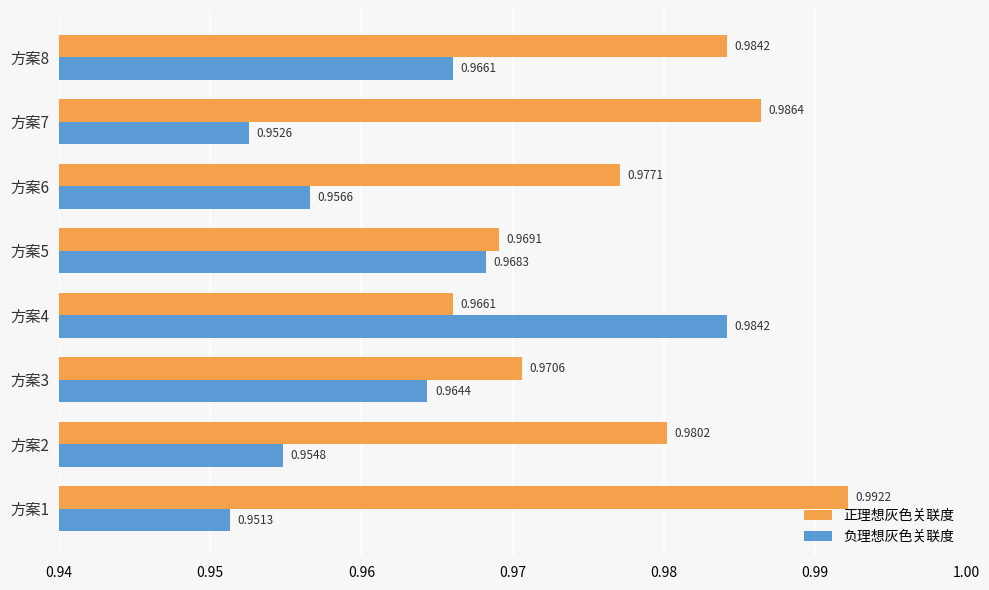

Which series has the widest spread of values?

负理想灰色关联度